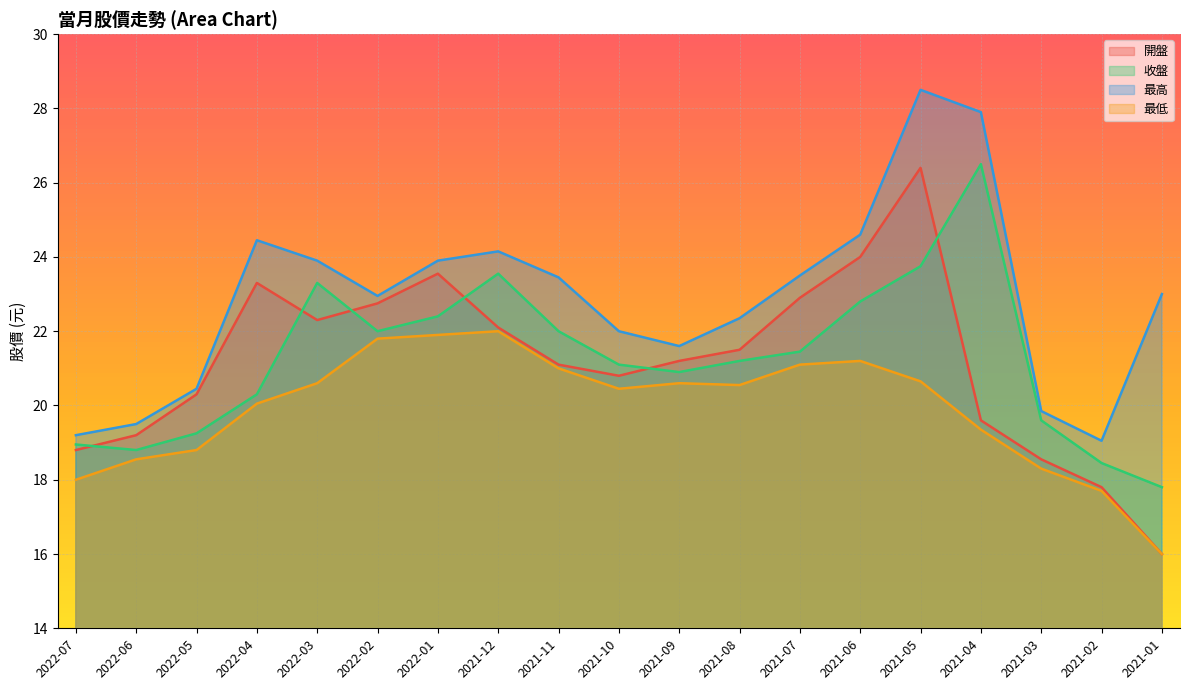

What is the average value of the 最高 series?

22.9